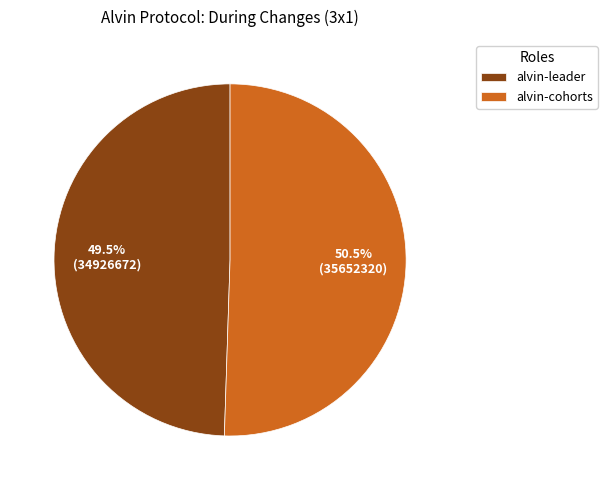

To the nearest percent, what is the average slice percentage?

50%